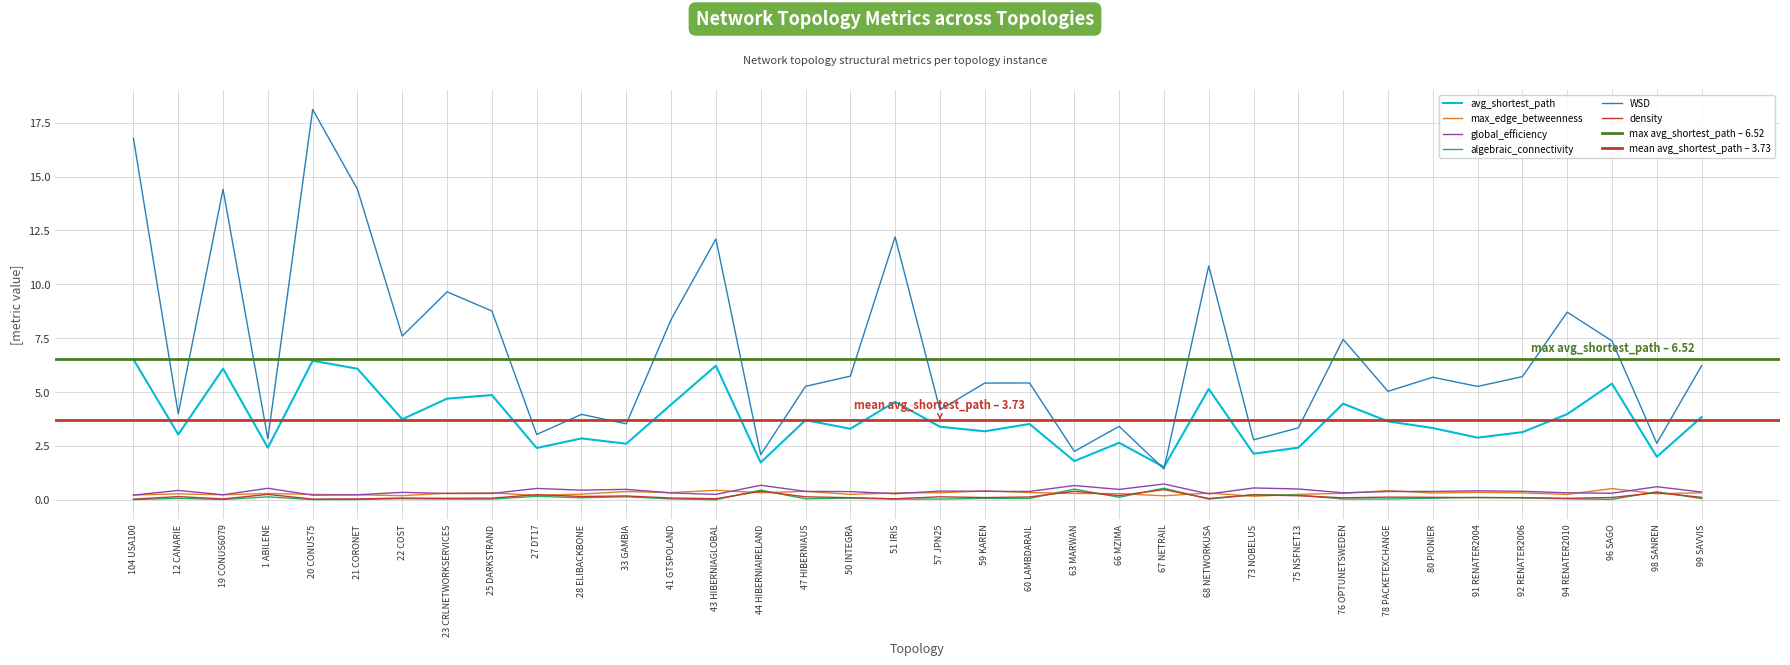

How many interior local peaks does the global_efficiency series have?

12